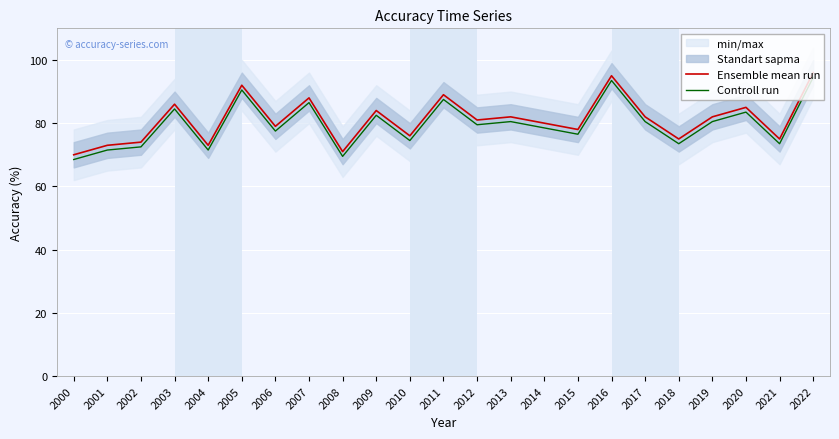

At how many categories does at least one series exceed 77?

15